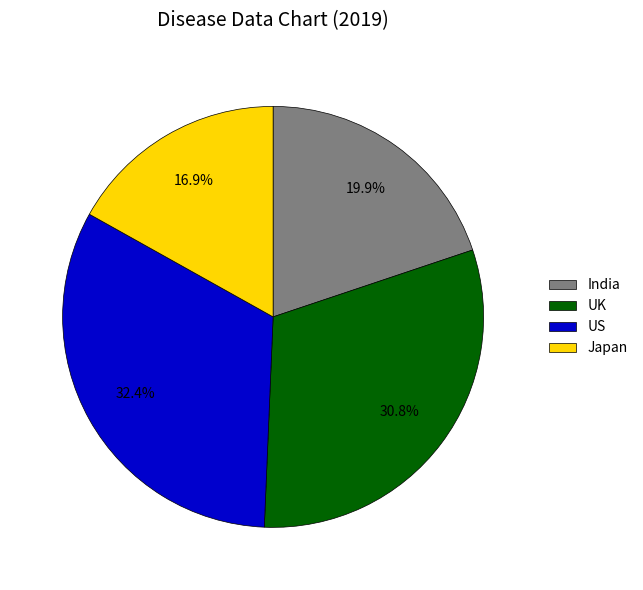

Between Japan and US, which is larger?

US